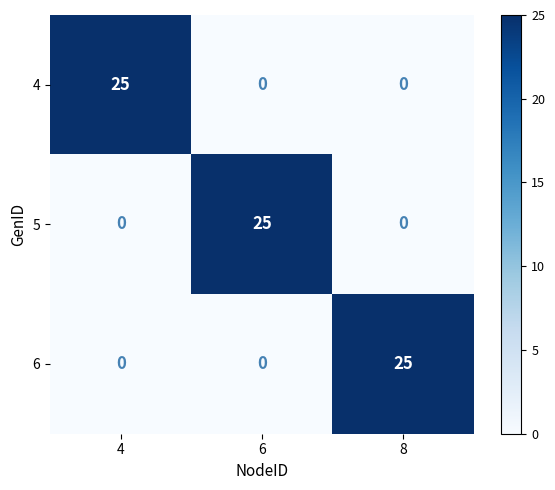

The 4 series shows 8 at 6. True or false?

False